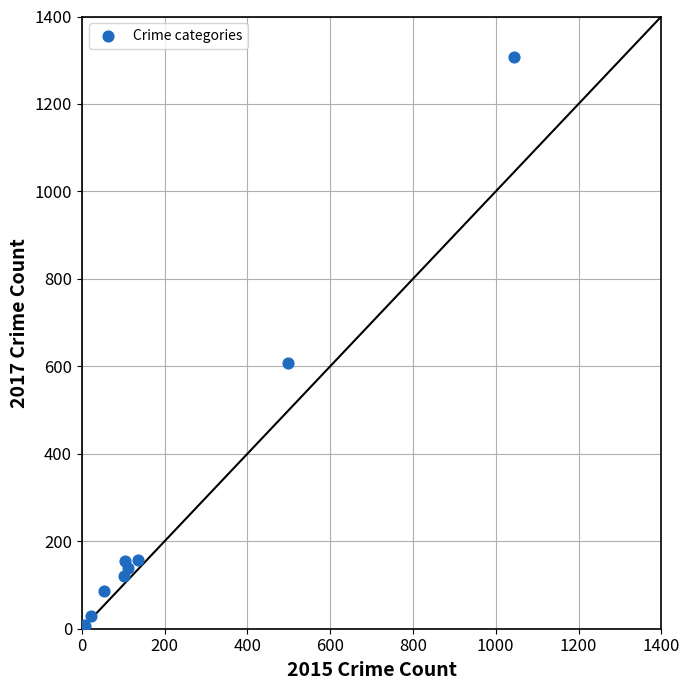

What Y value in the scatter plot is closest to 657?

608